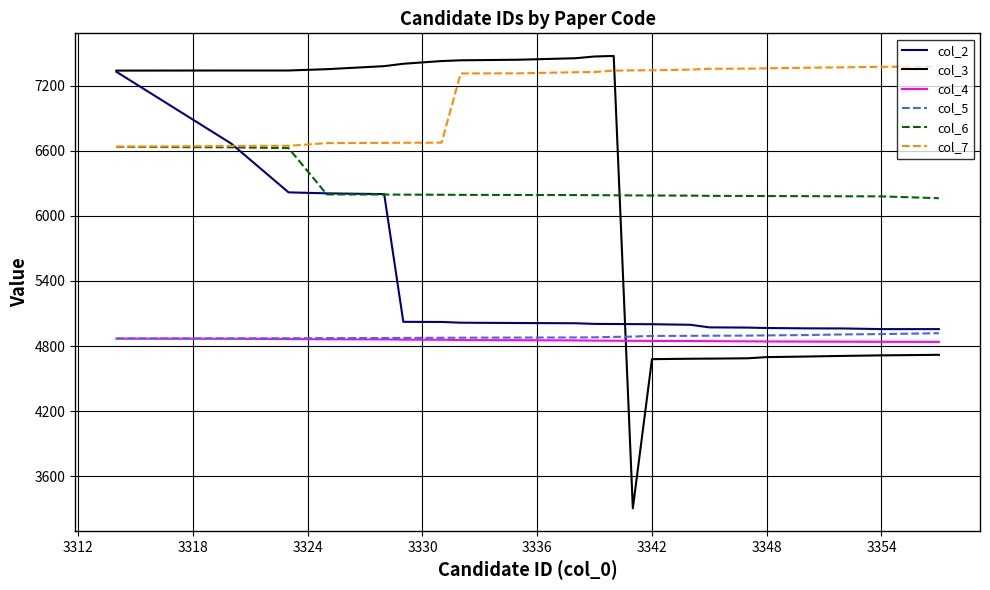

Which series has the largest total across all categories?

col_7